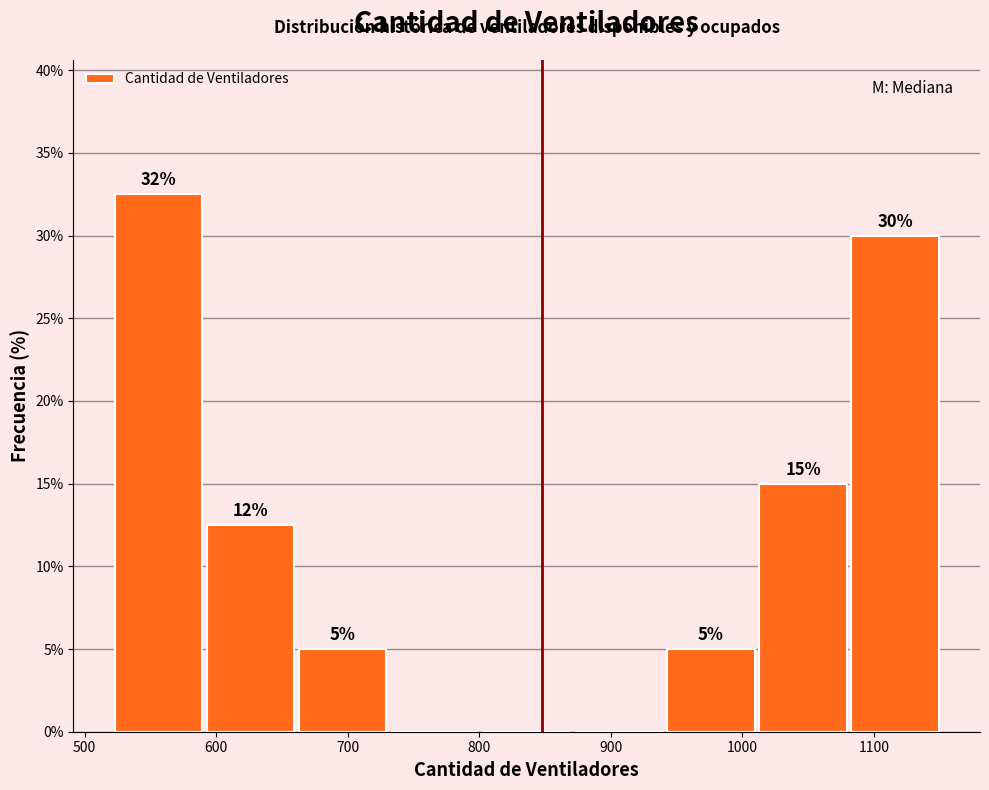

Which range on the x-axis has the tallest bar?

521 to 591